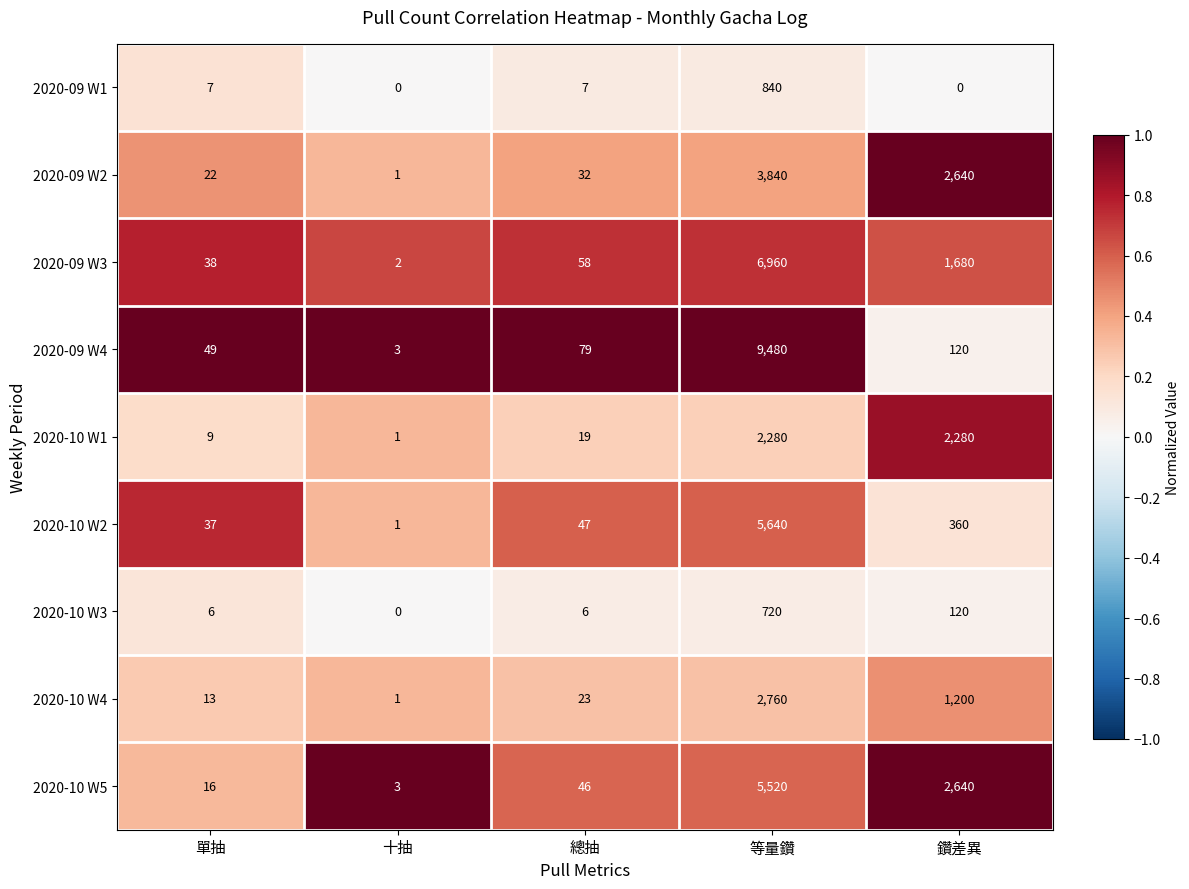

True or false: 2020-10 W1 has a value of 13 at 單抽.

False